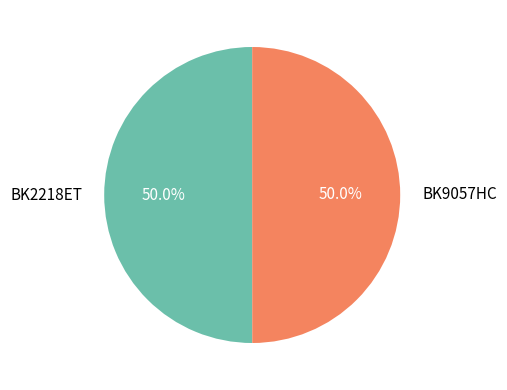

To the nearest percent, what is the combined percentage of BK2218ET and BK9057HC?

100%